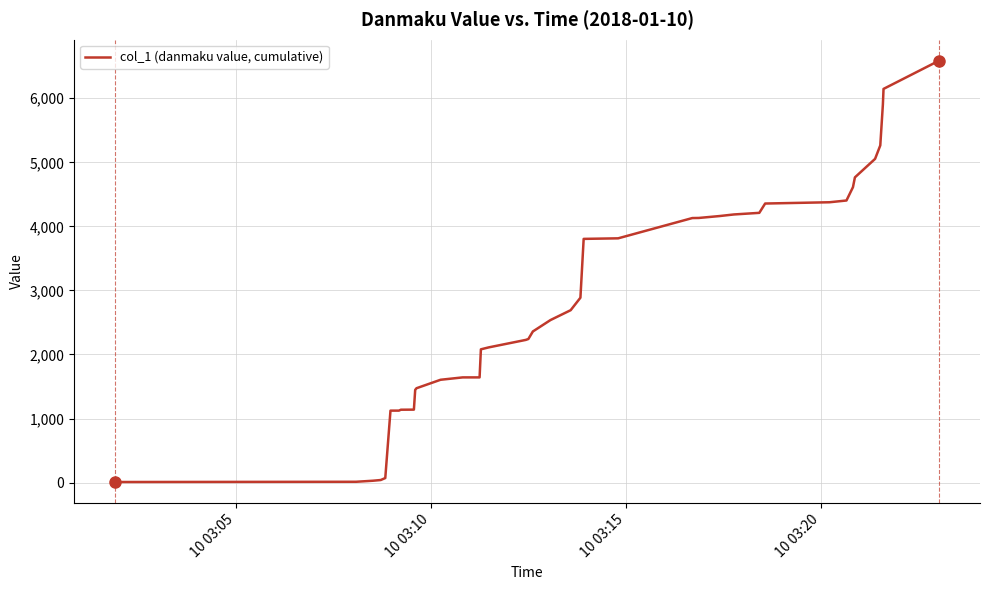

What is the difference between the maximum and minimum values?

6575.8